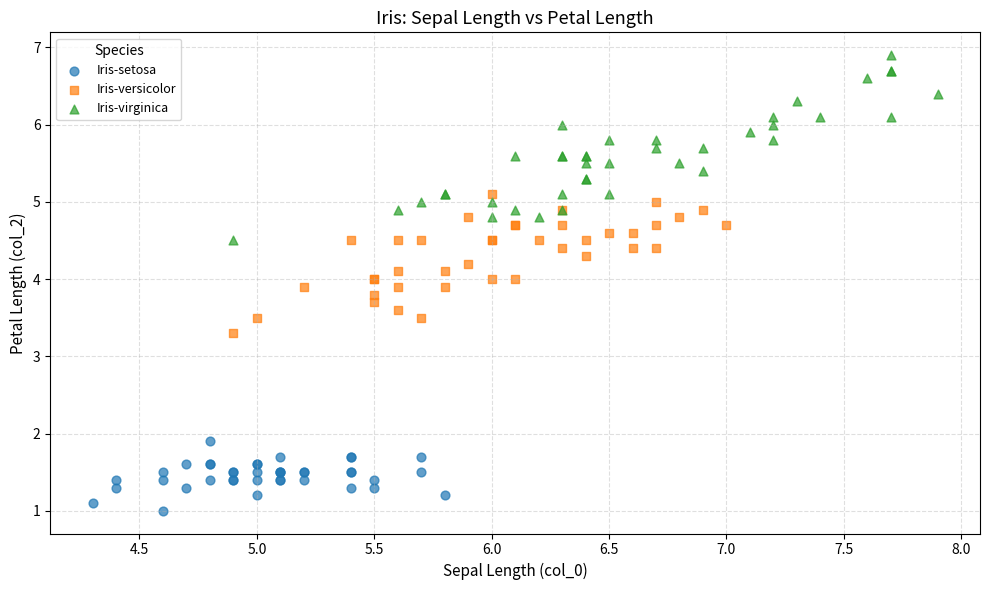

Which series reaches the maximum Y coordinate?

Iris-virginica